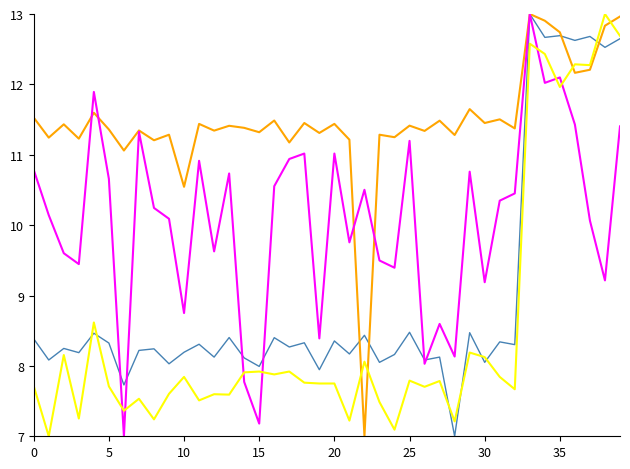

What is the minimum value shown in the chart?

7.0